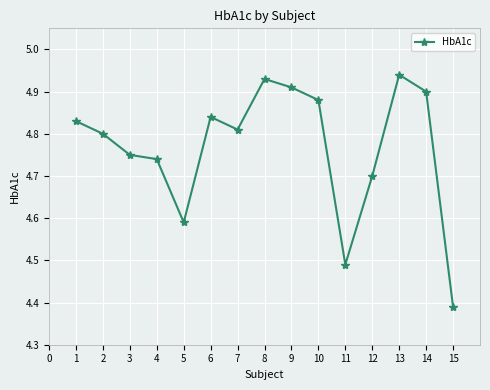

What is the change in value from 2 to 13?

+0.1